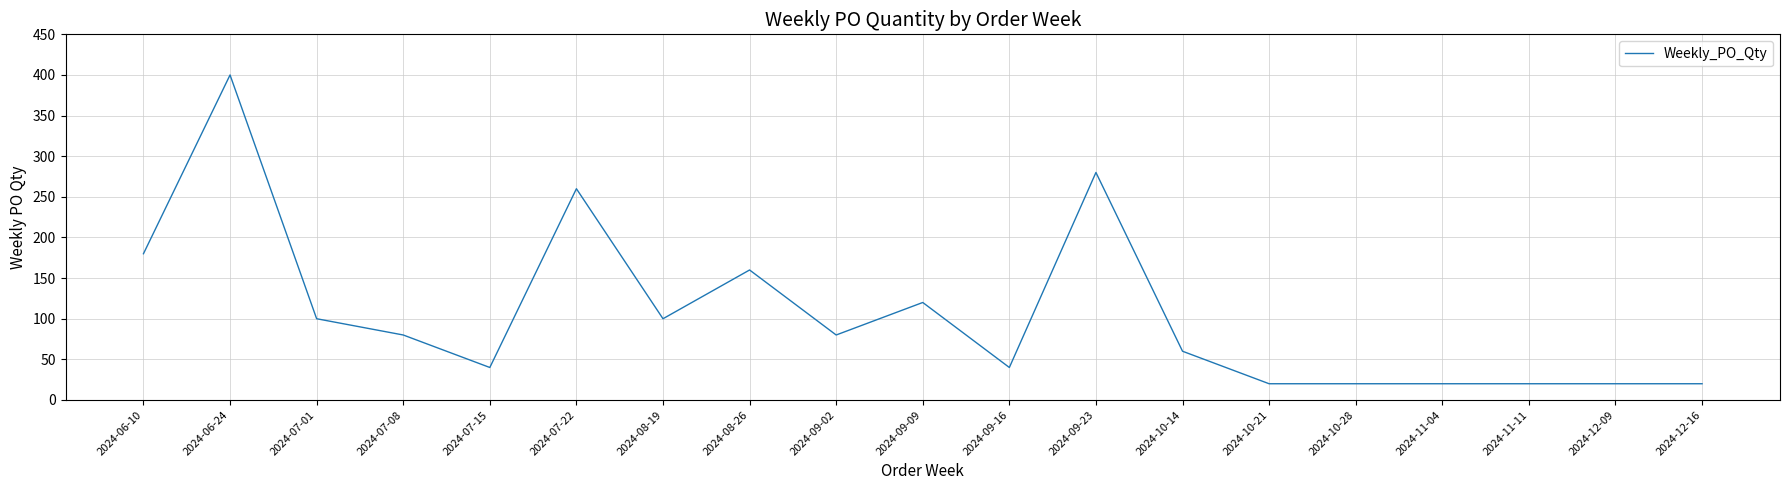

At which label is the value closest to 210?

2024-06-10